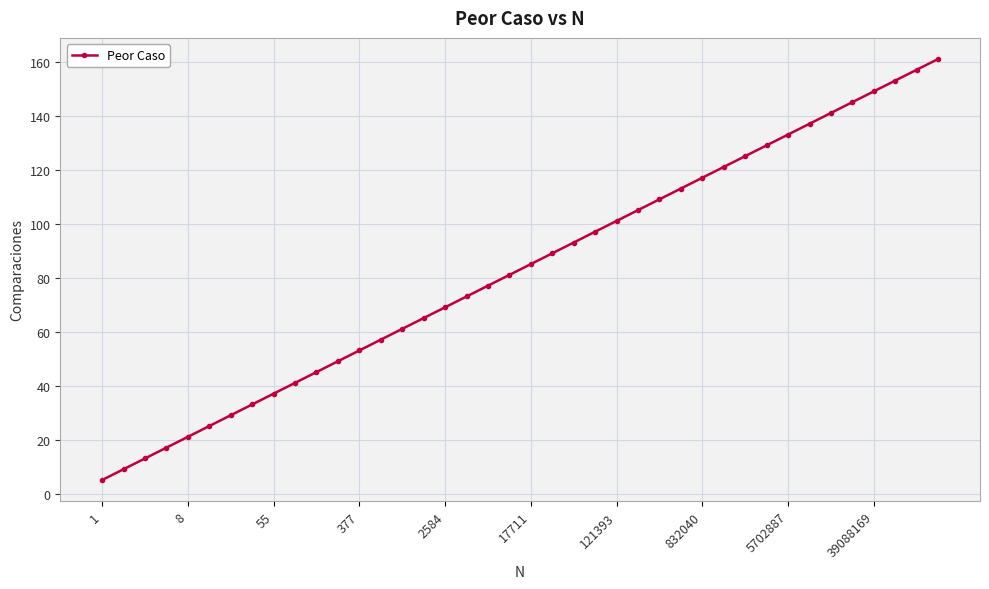

What is the difference between the second highest and second lowest values?

148